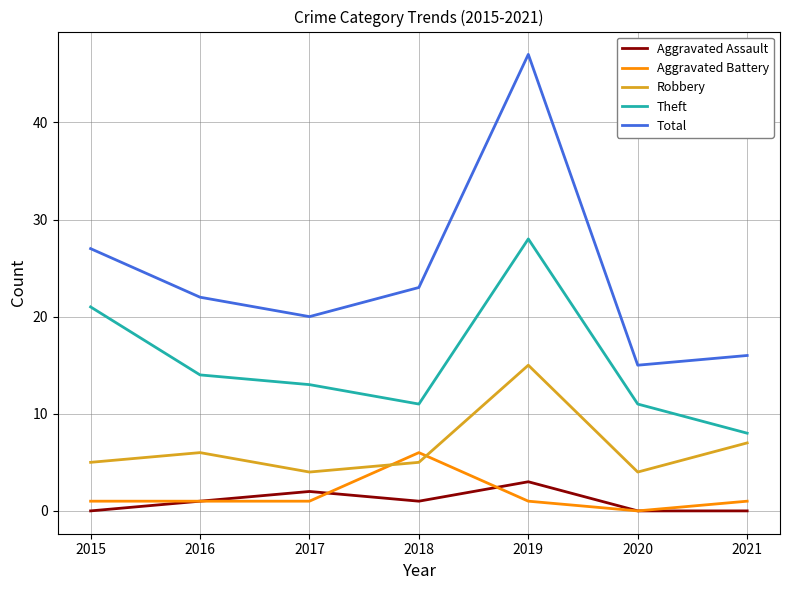

How many times do Robbery and Aggravated Battery cross each other?

2